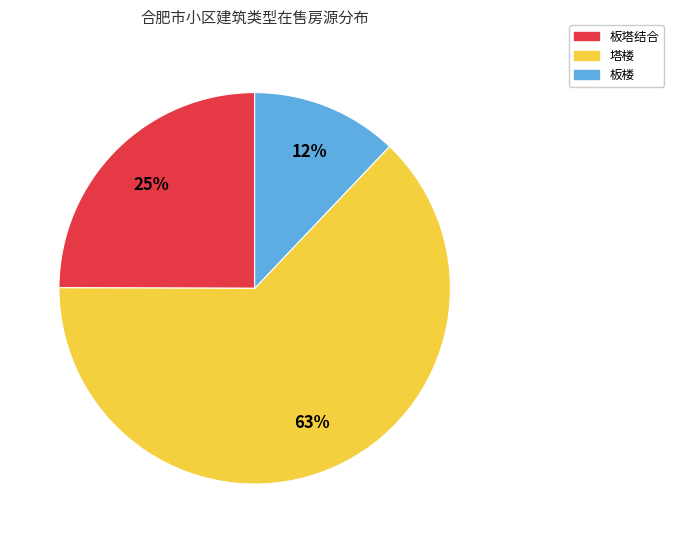

To the nearest percent, what portion does 板塔结合 represent?

25%